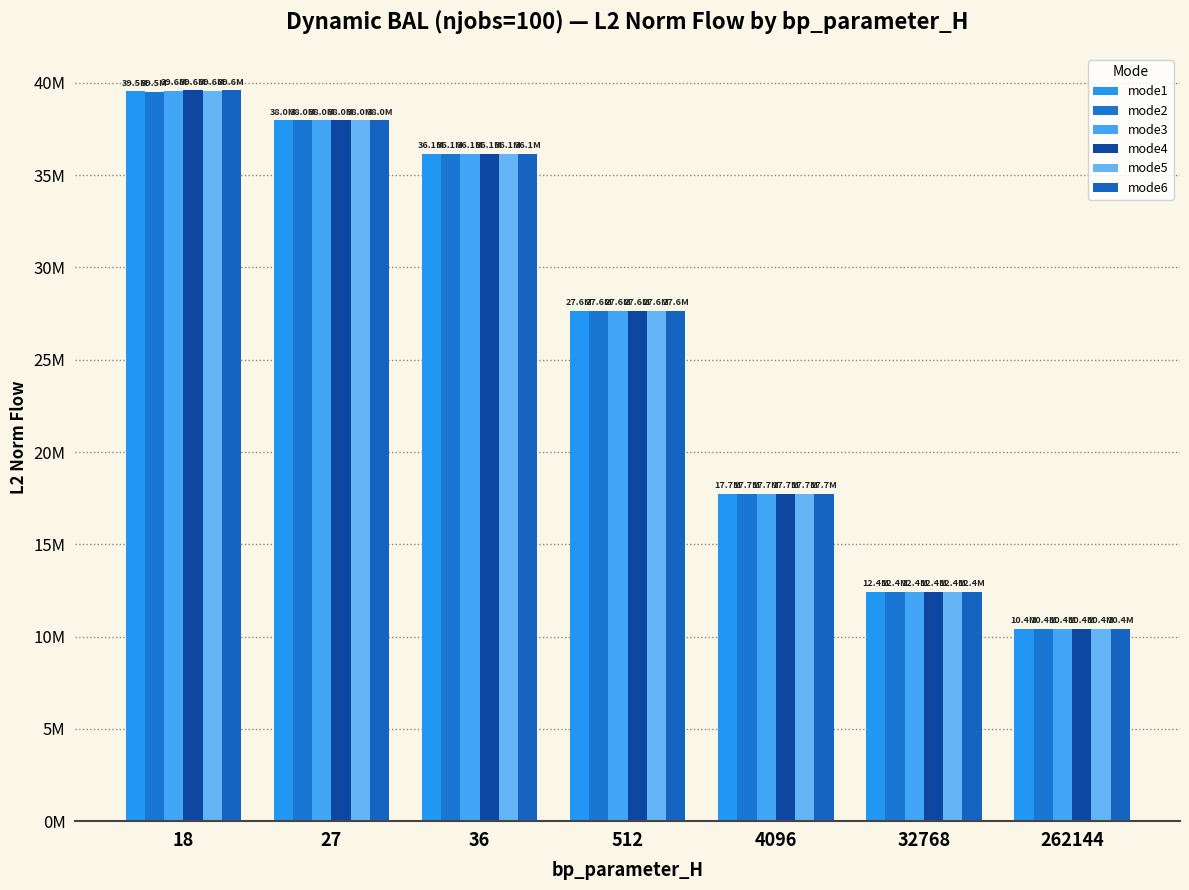

Does the chart contain stacked bars?

No